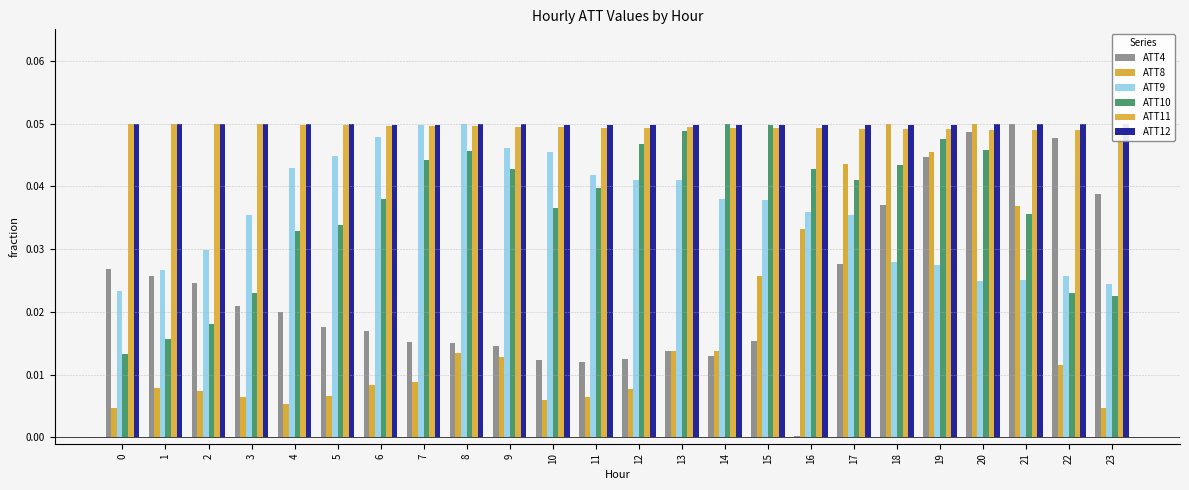

What is the sum of the ATT12 values at 21 and 3?

0.1